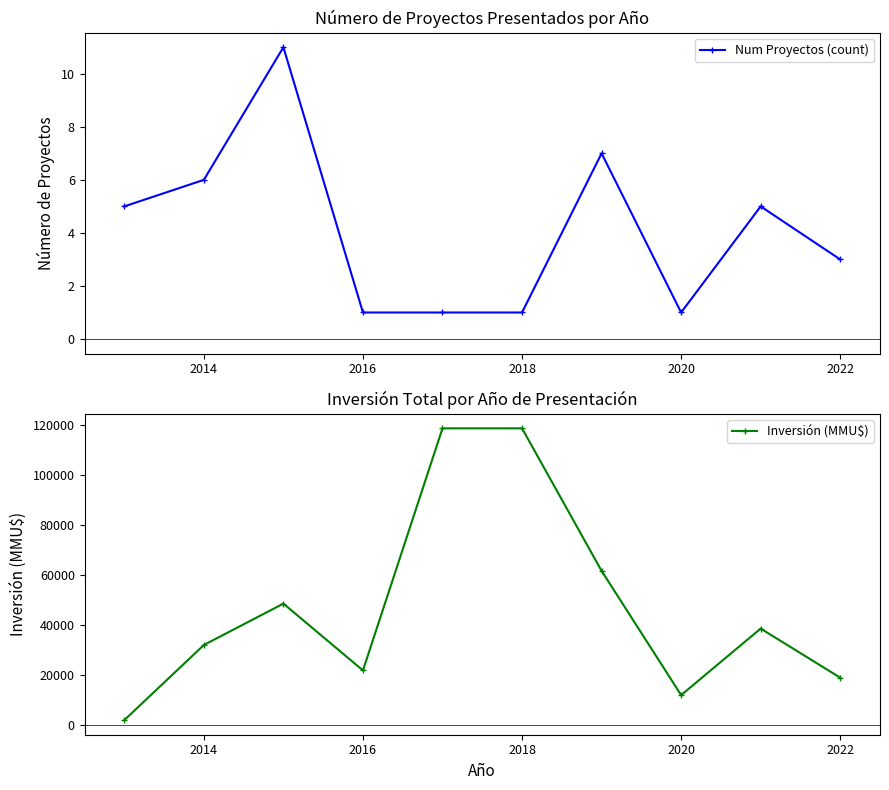

The value of Num Proyectos (count) at 2022 is 3. True or false?

True